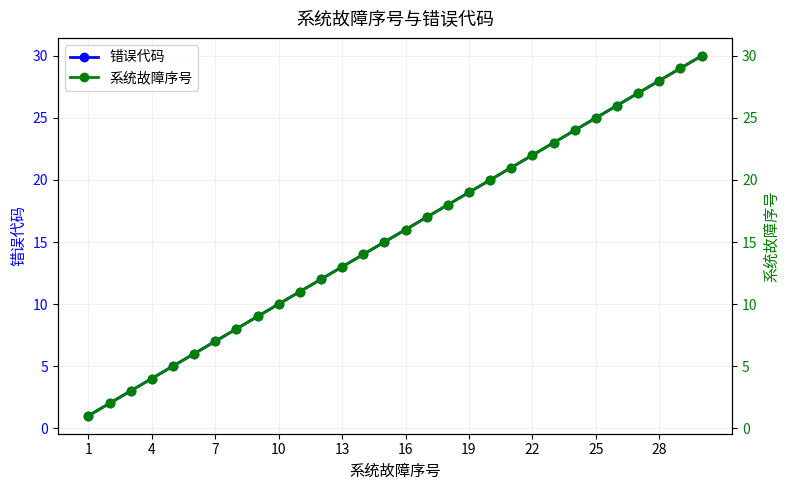

What is the value of the 错误代码 point at the 25th from the left?

25